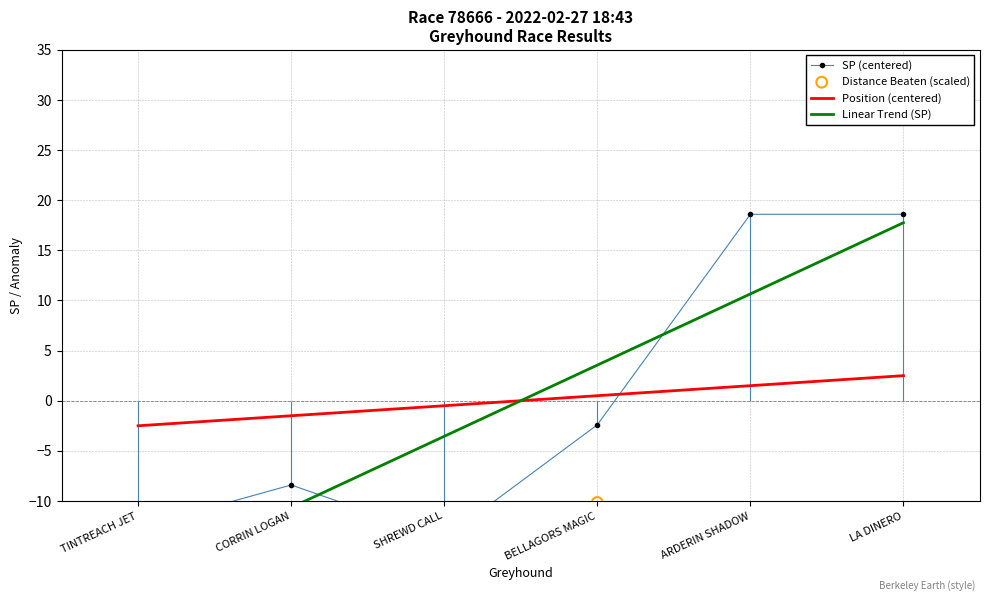

Which series has the largest total across all categories?

position